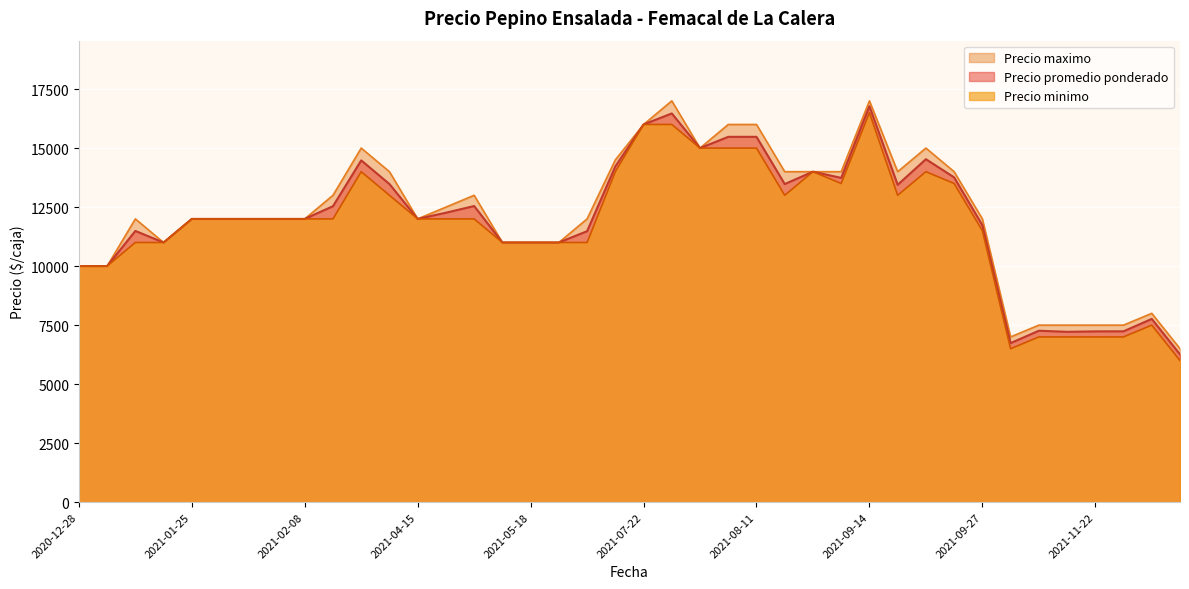

Count the number of categories in the chart.

40